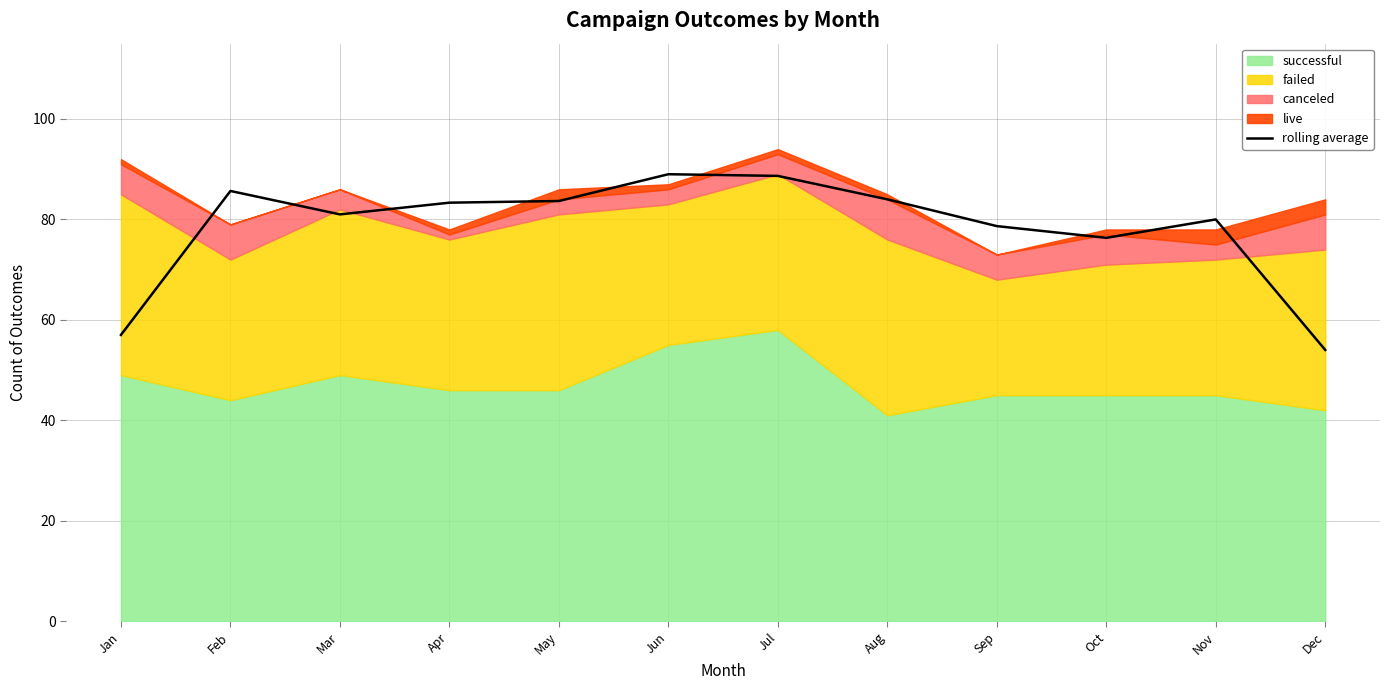

Does the chart display data point markers on the line(s)?

No